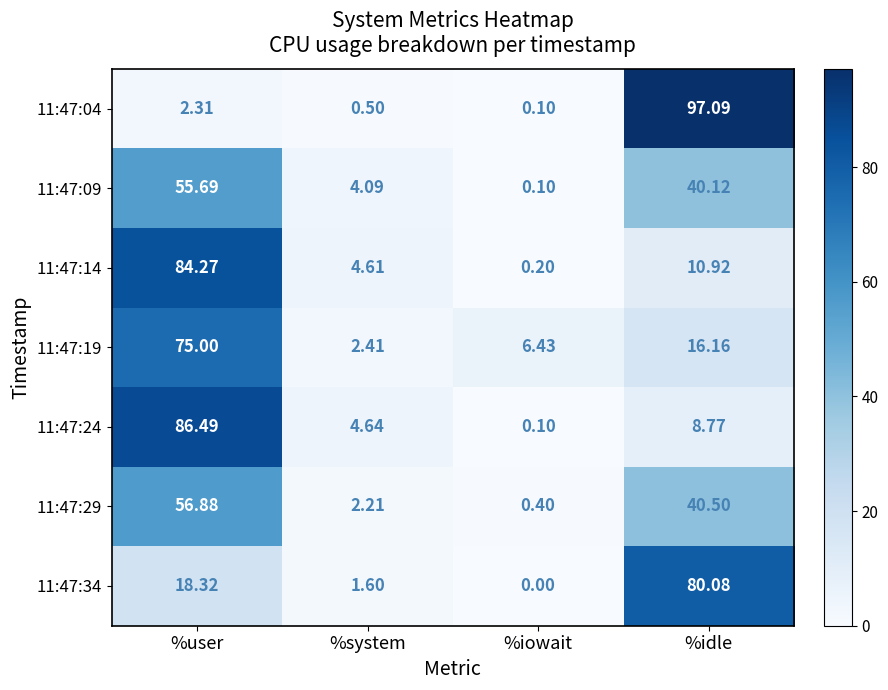

At which category is the sum across all series the highest?

%user